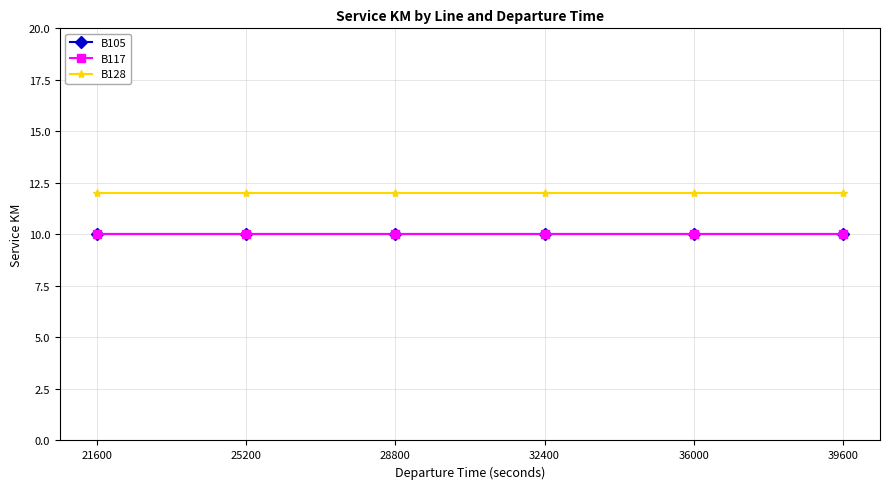

How many lines are shown in the chart?

3